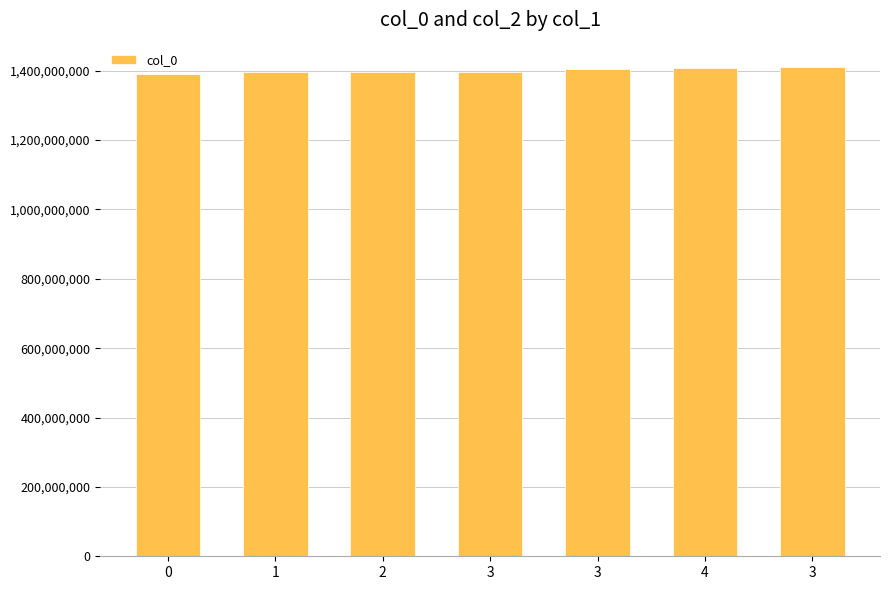

What is the difference between the maximum and minimum values?

18902140